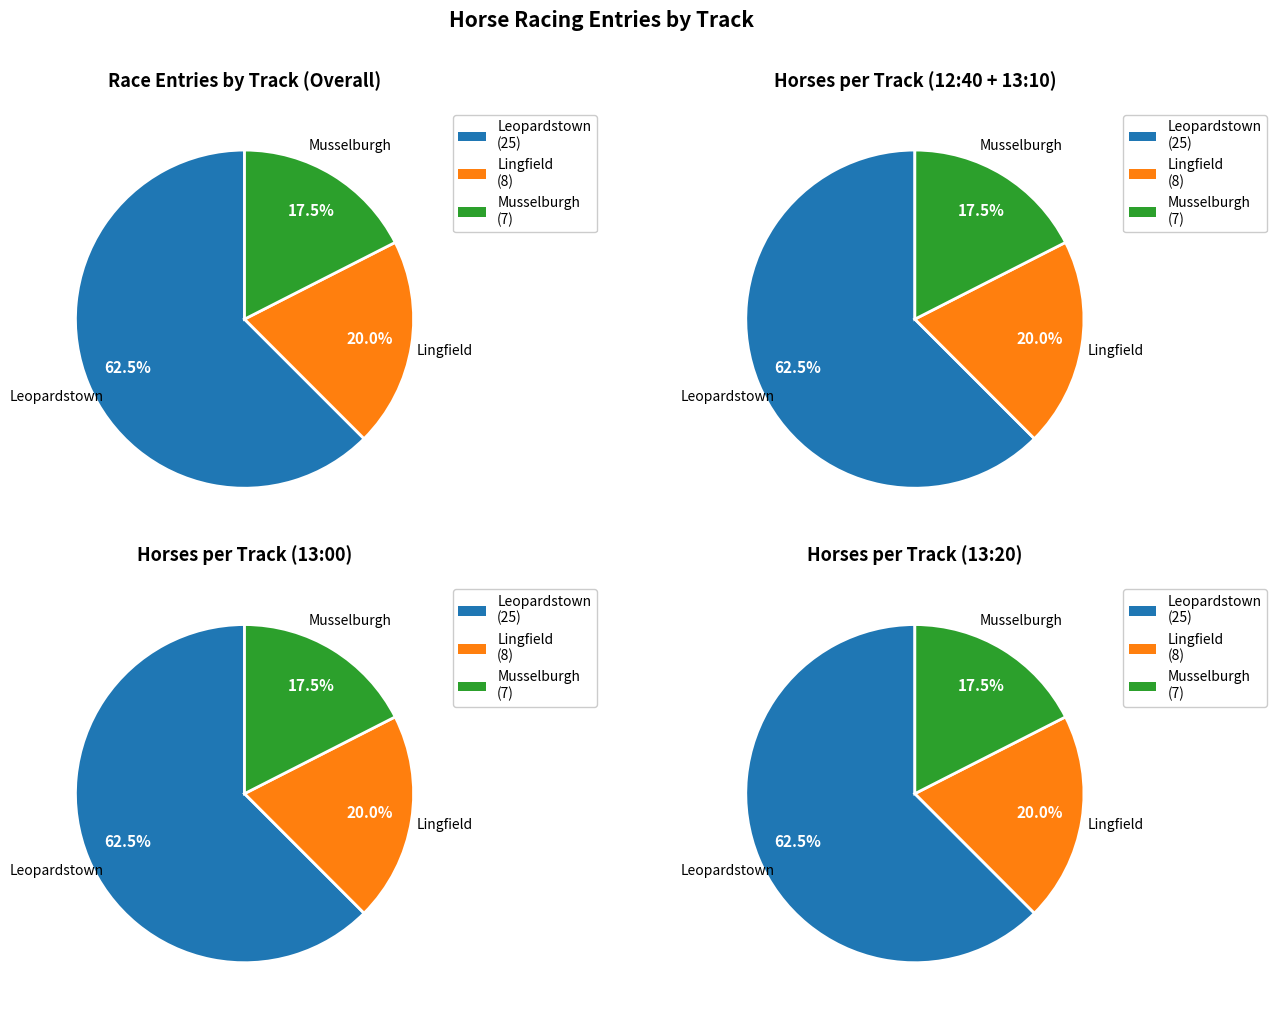

True or false: Other accounts for 25% of the total.

False